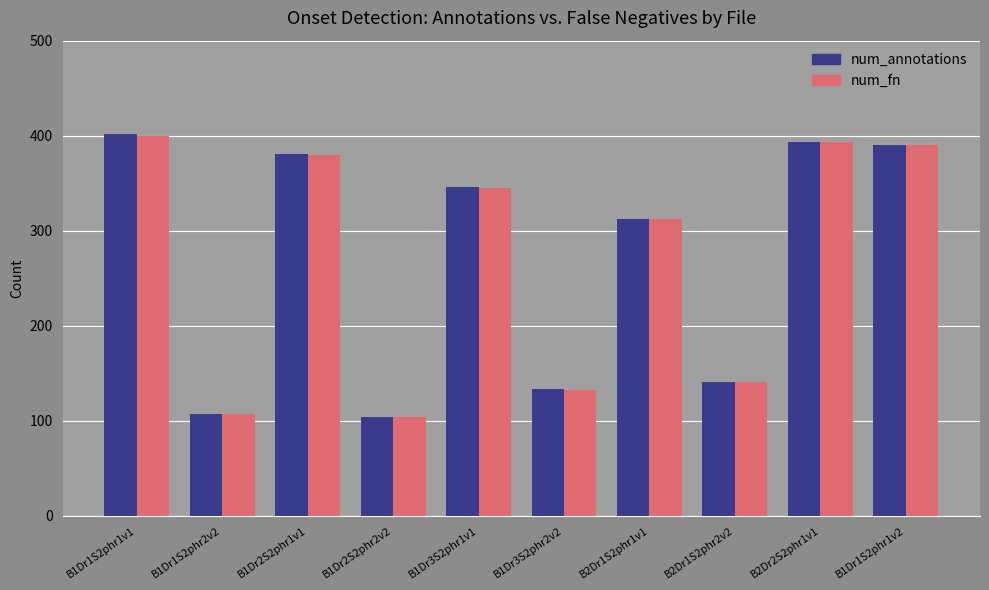

The value of num_fn at B1Dr2S2phr1v1 is 167. True or false?

False